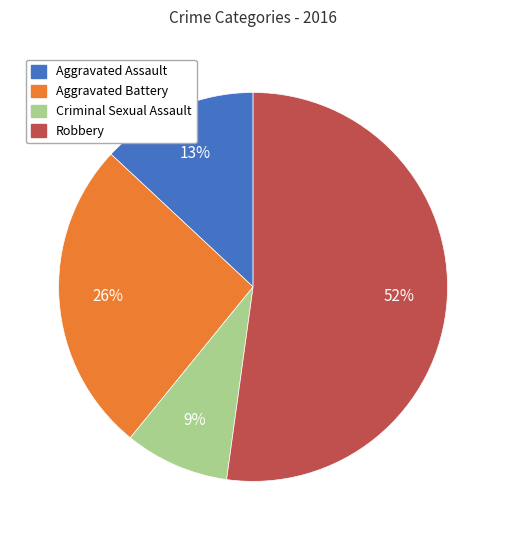

What is the ratio of the value at Criminal Sexual Assault to the value at Aggravated Assault?

0.7